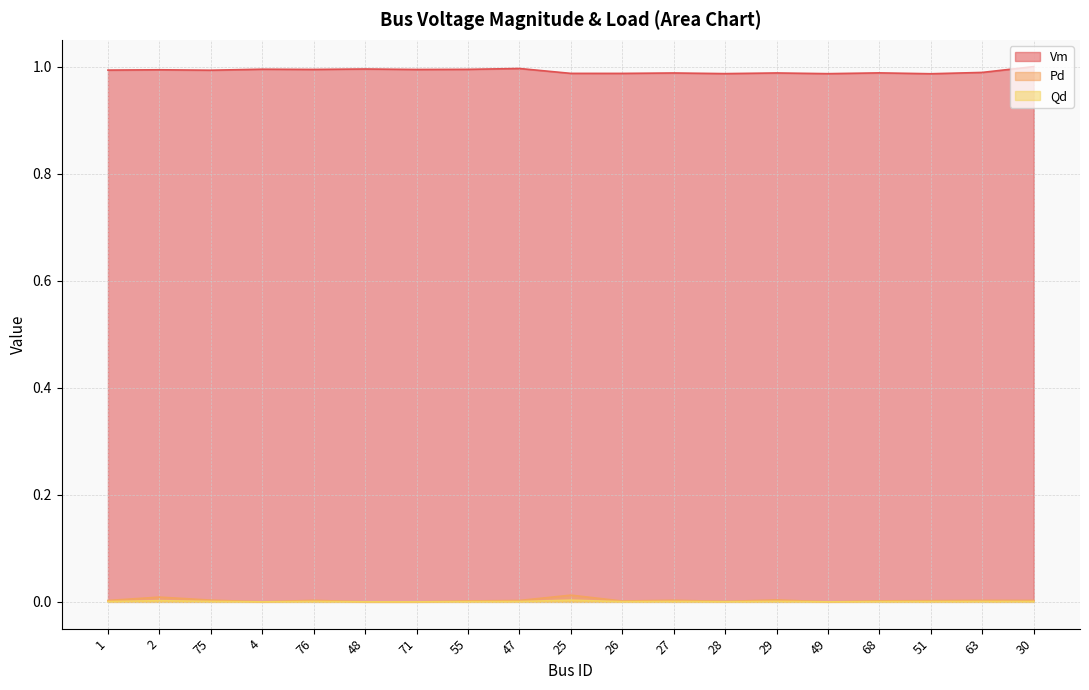

What position from the left is 49?

15